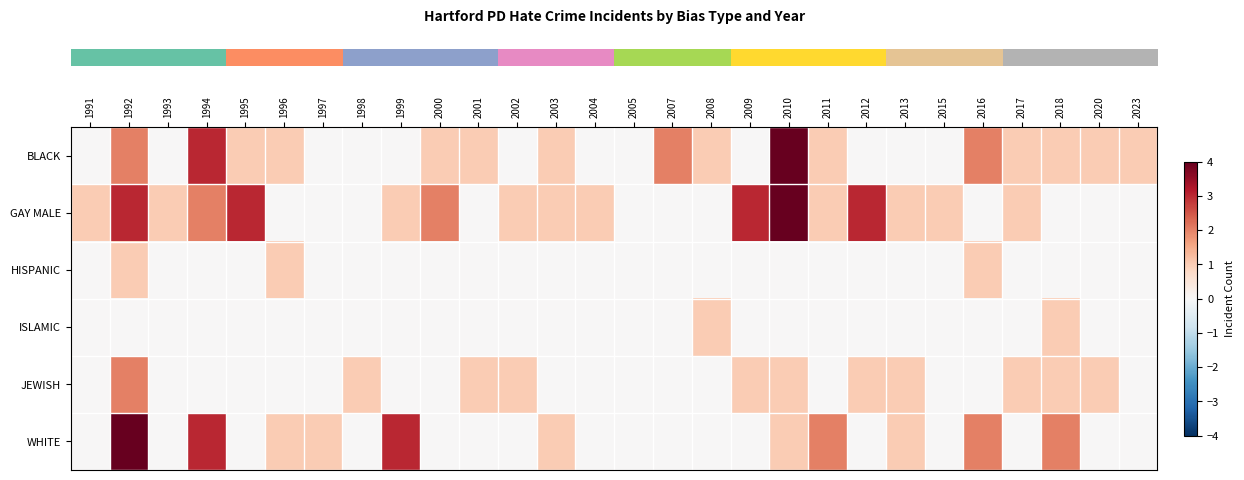

Which series has the largest total across all categories?

row_1